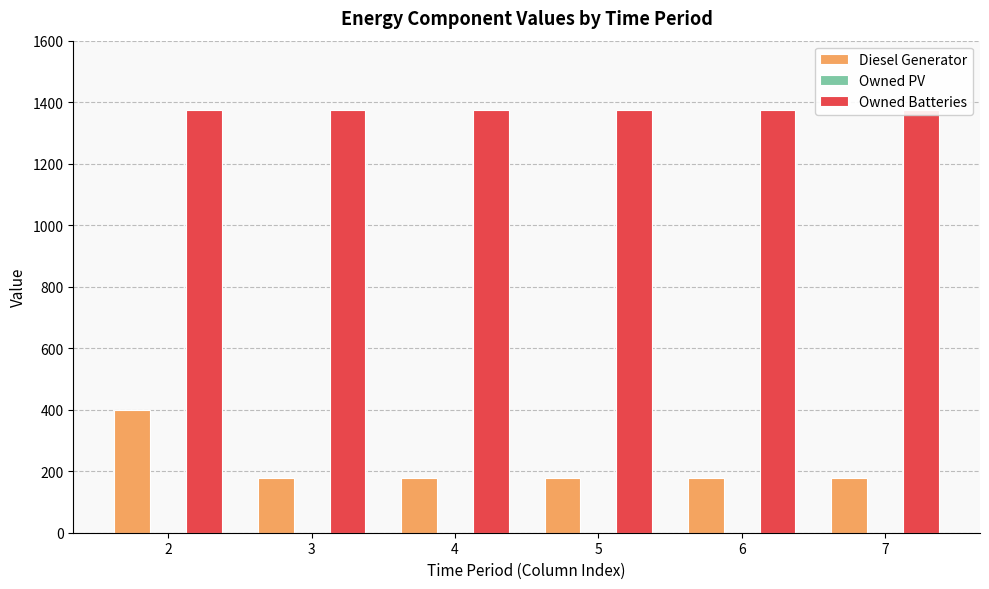

How many data points does each series have?

6